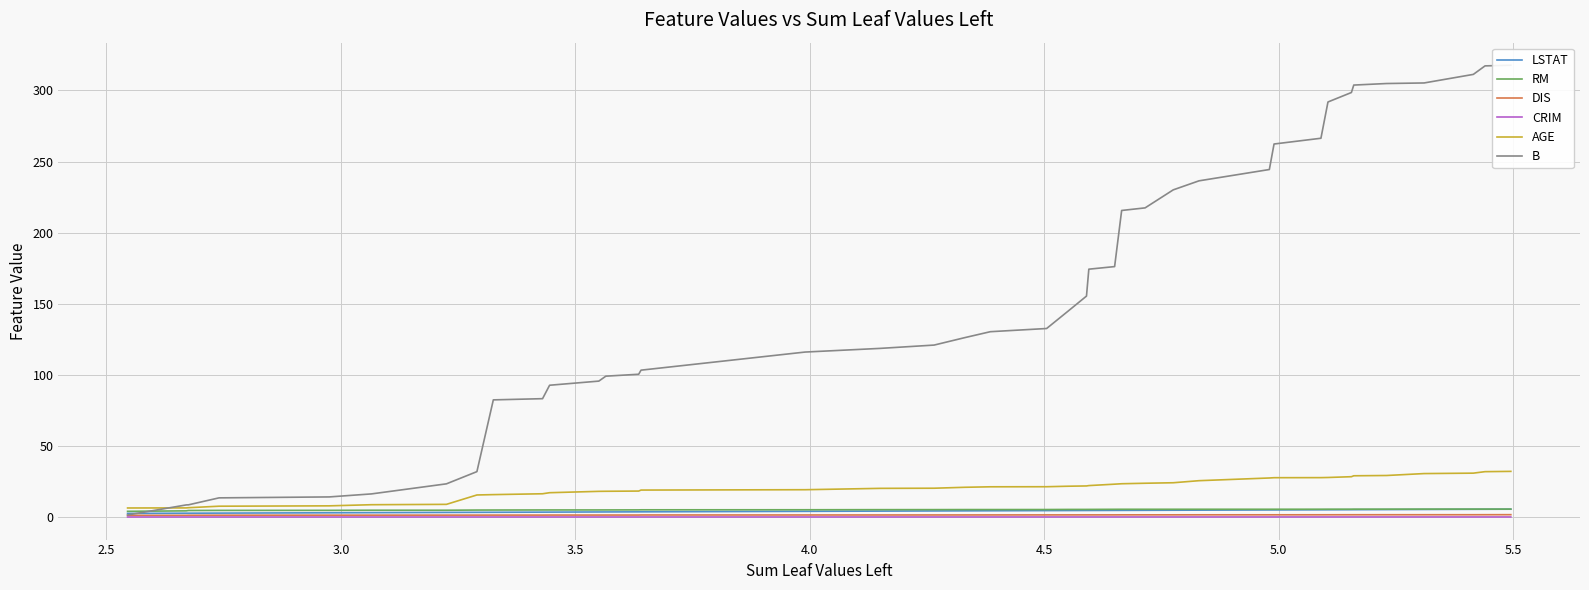

How many data points does each series have?

40